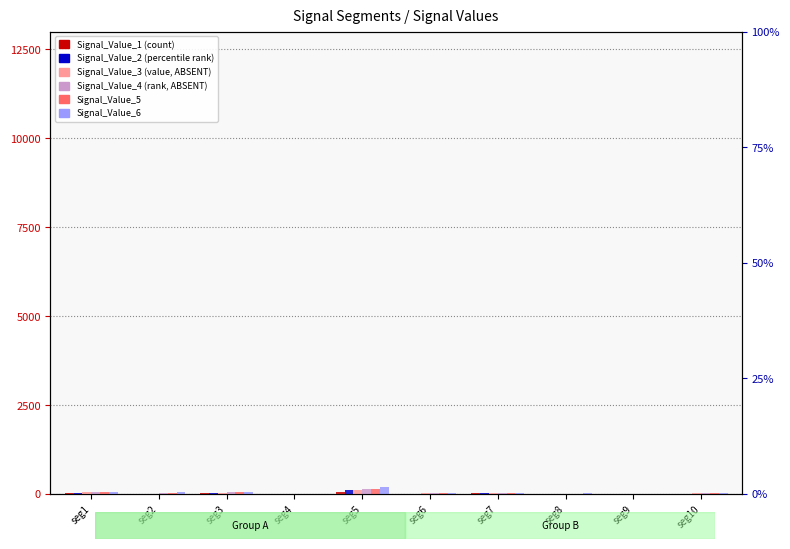

Does the chart contain stacked bars?

No